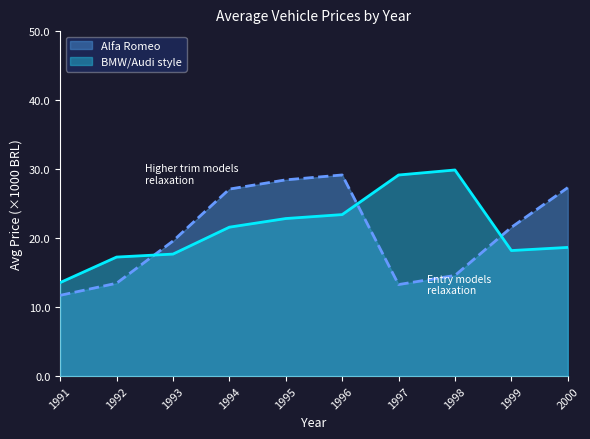

How many values in the Alfa Romeo series exceed 21?

5